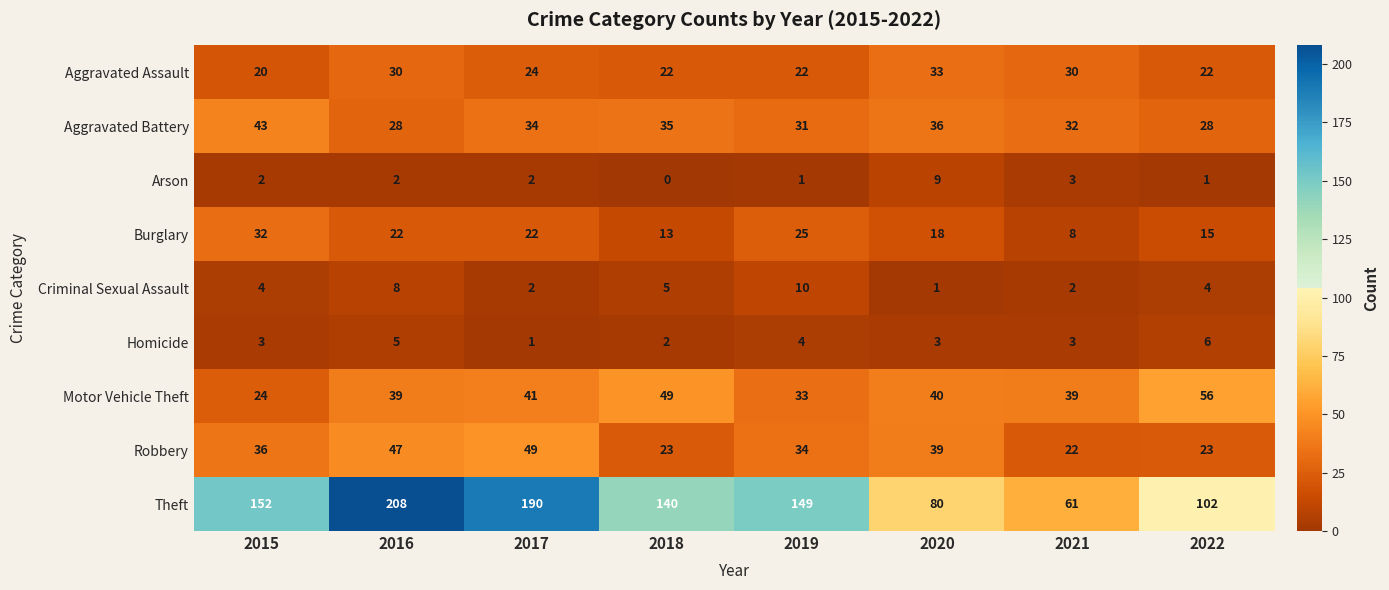

Which series has the largest total across all categories?

Theft